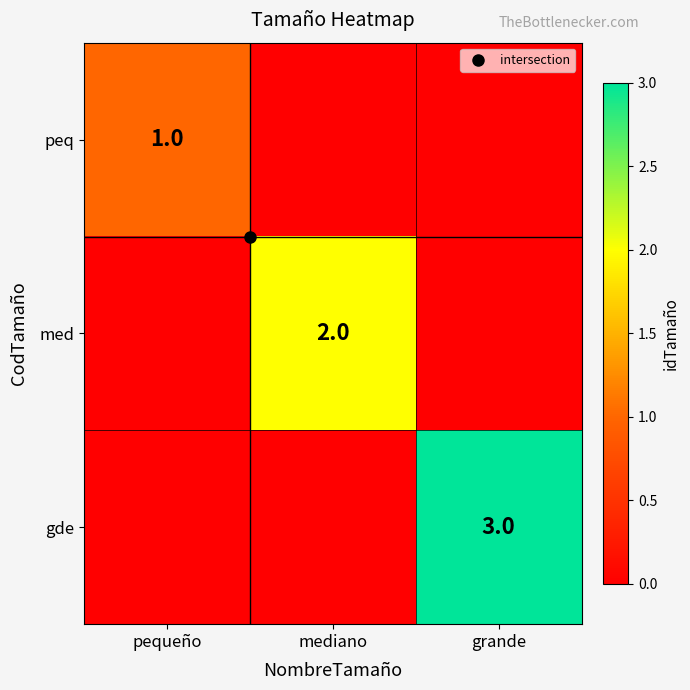

What is the average value of the gde series?

1